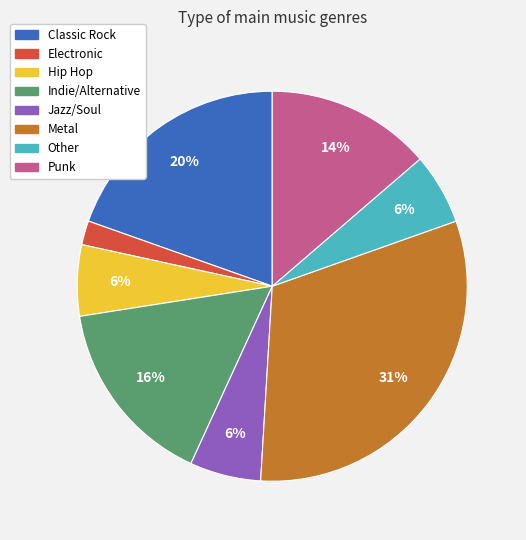

Approximately how many times larger is the value at Other compared to Punk?

0.4